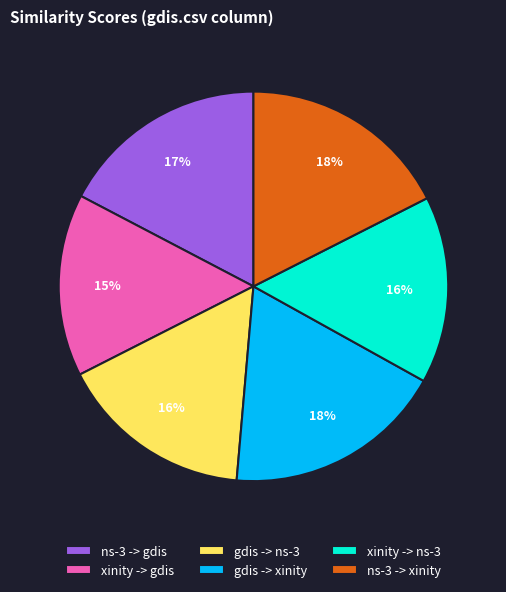

Is it true that xinity -> gdis is 26% of the pie?

False